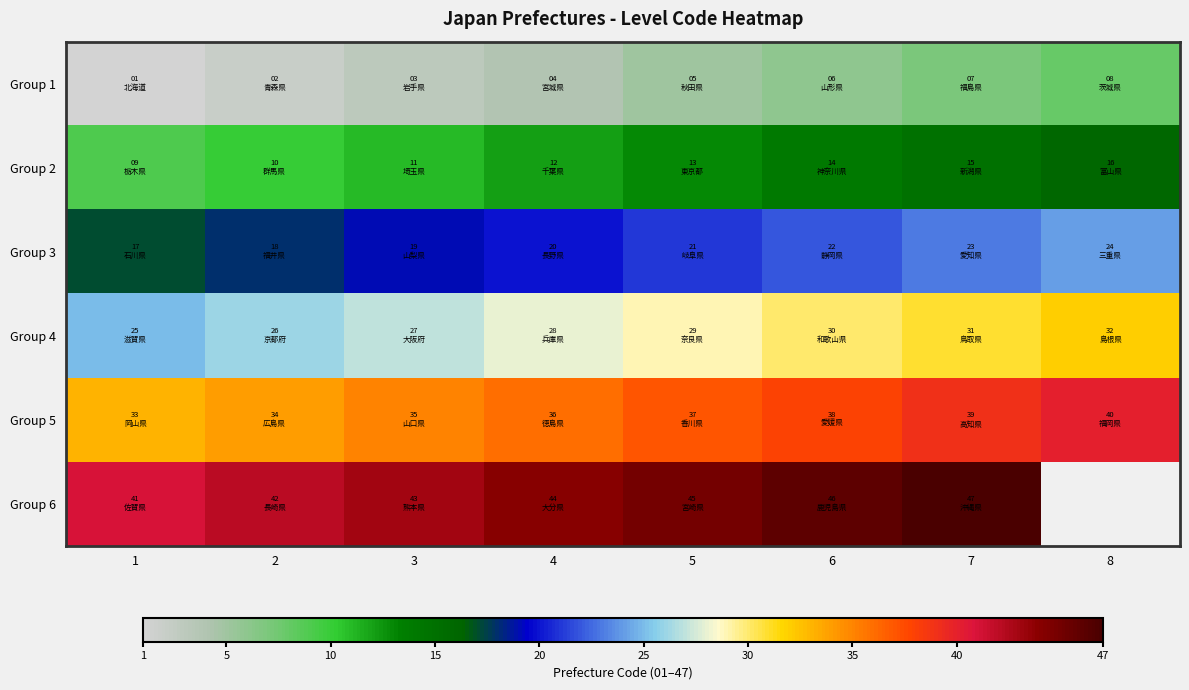

What is the total value across all series at 6?

156.0